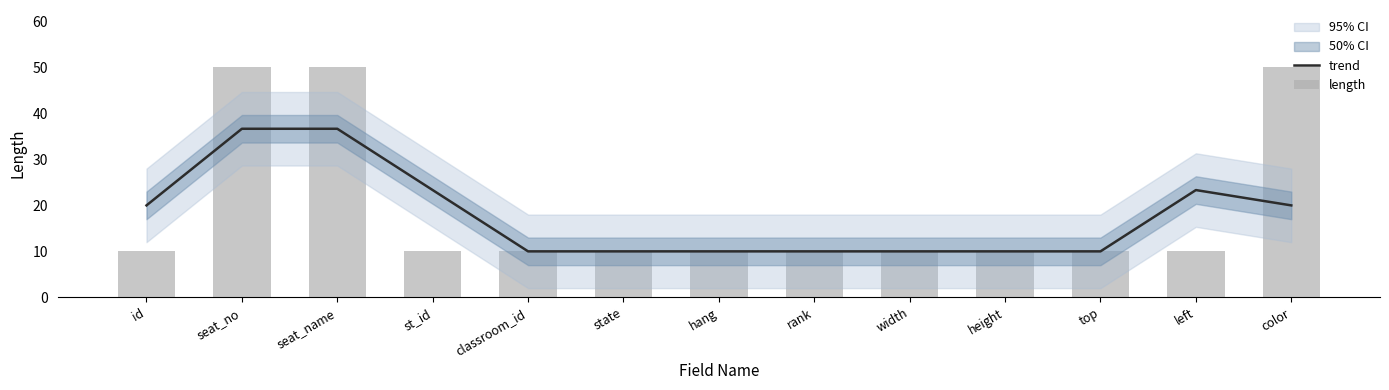

Which series has the largest range (max minus min)?

length